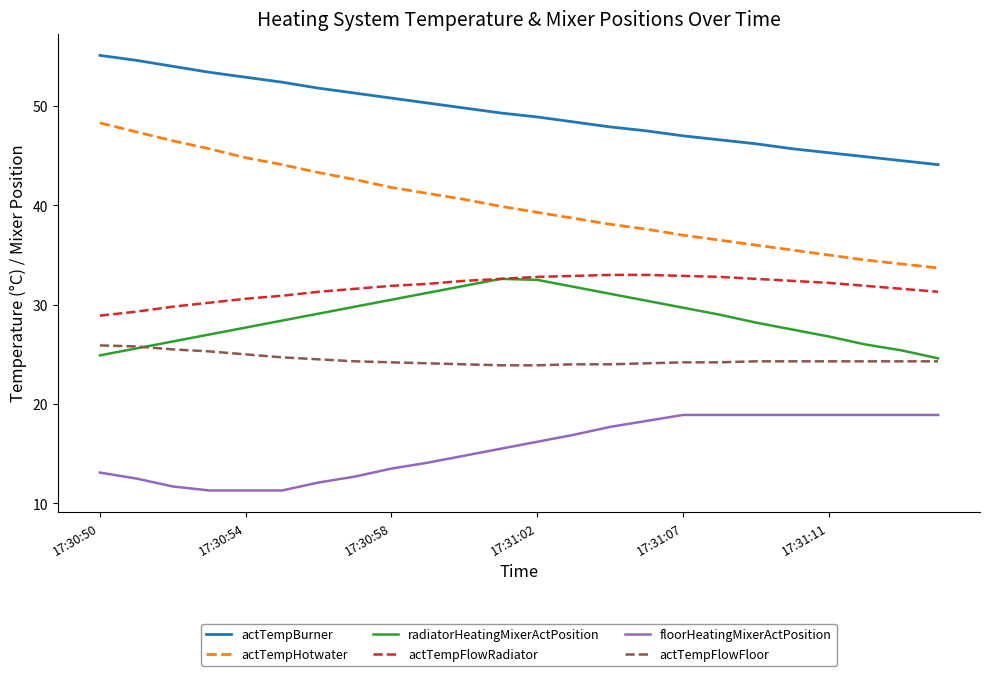

What is the smallest value displayed?

11.3